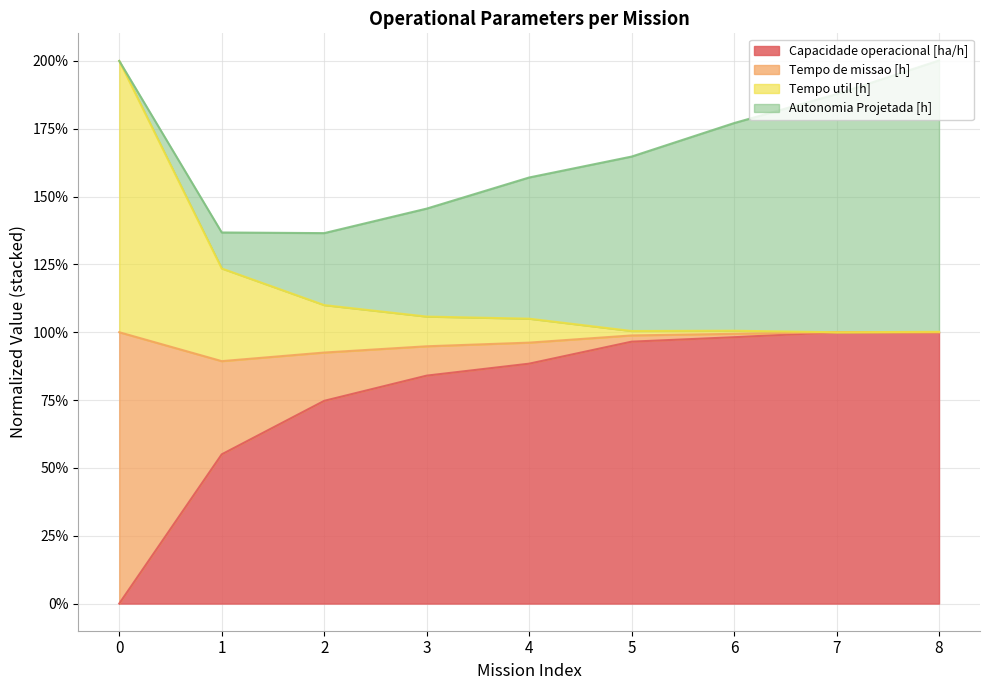

At which label does Capacidade operacional [ha/h] reach its peak?

7